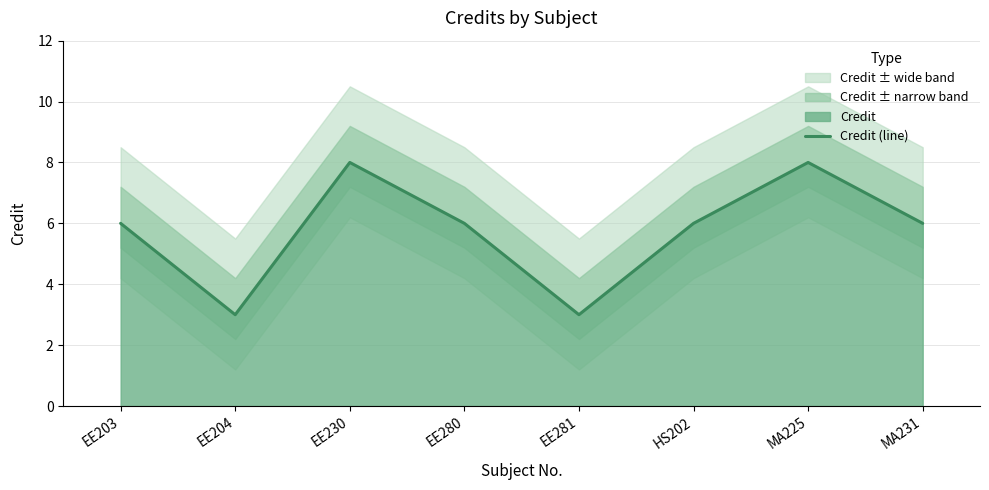

Where is the first local minimum?

EE204